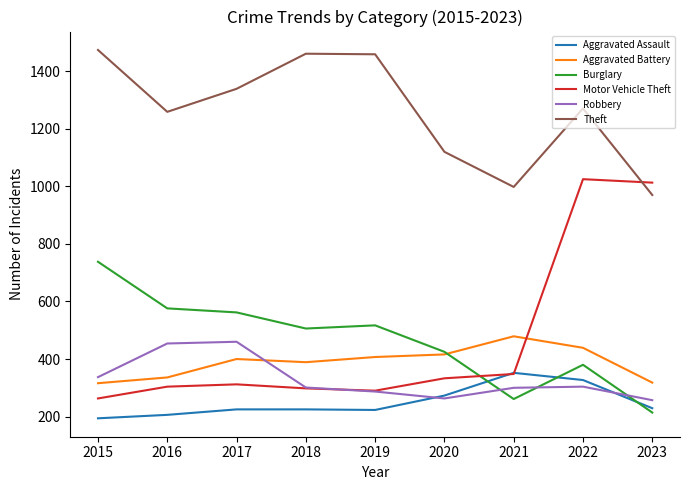

The Aggravated Battery series shows 692 at 2017. True or false?

False